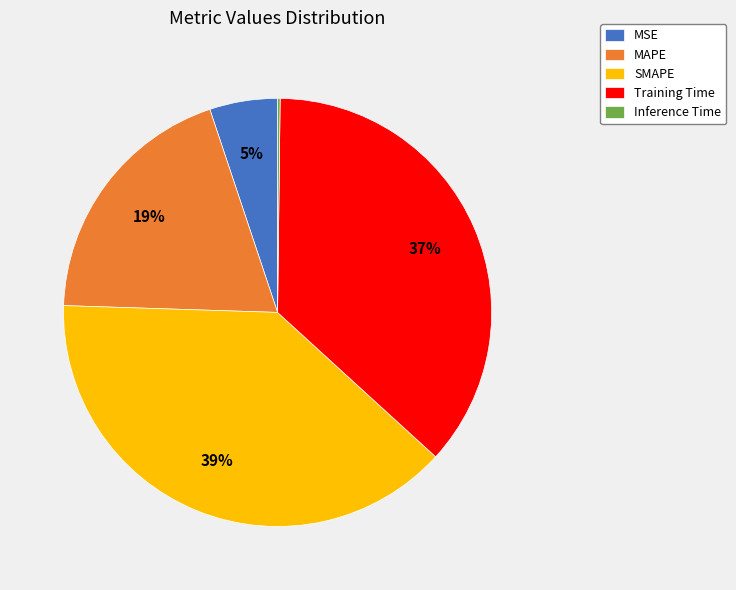

To the nearest percent, what portion does SMAPE represent?

39%